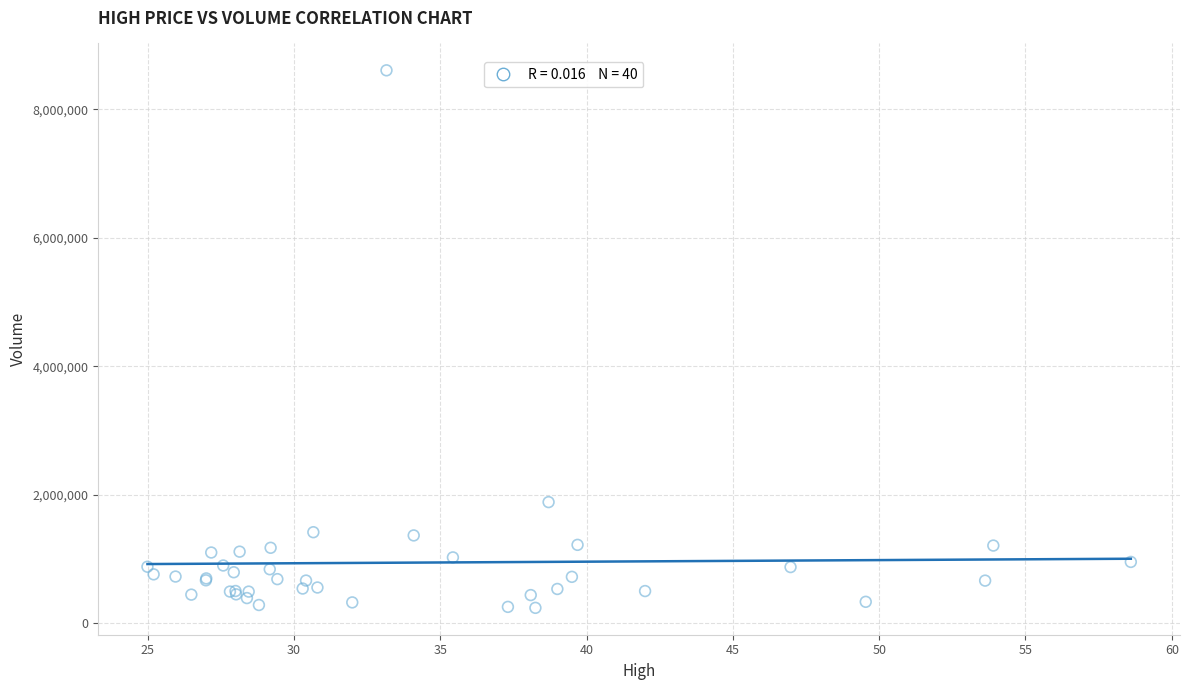

What Y value in the scatter plot is closest to 4421550?

1882200